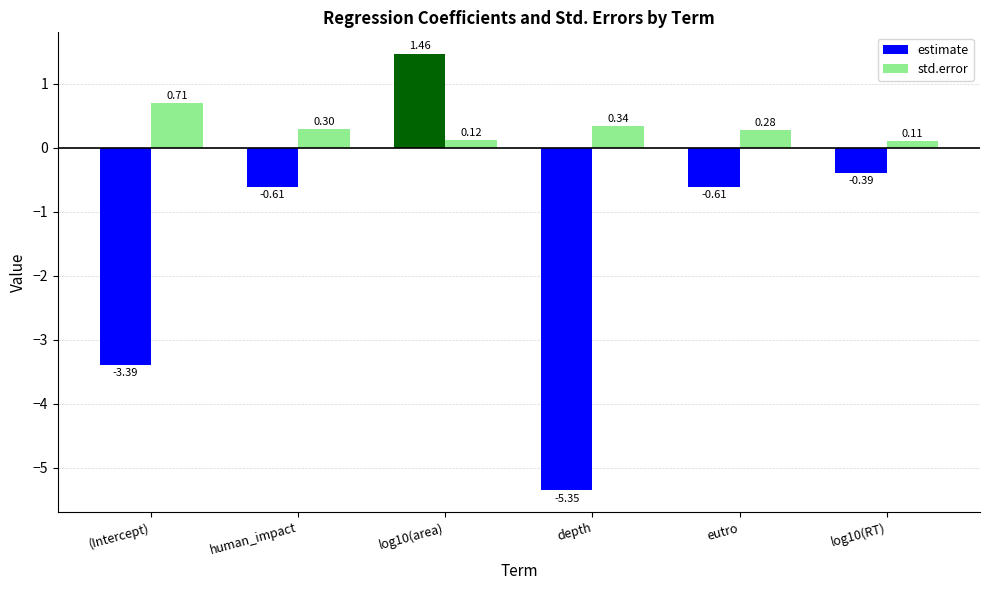

Which series has the largest range (max minus min)?

estimate